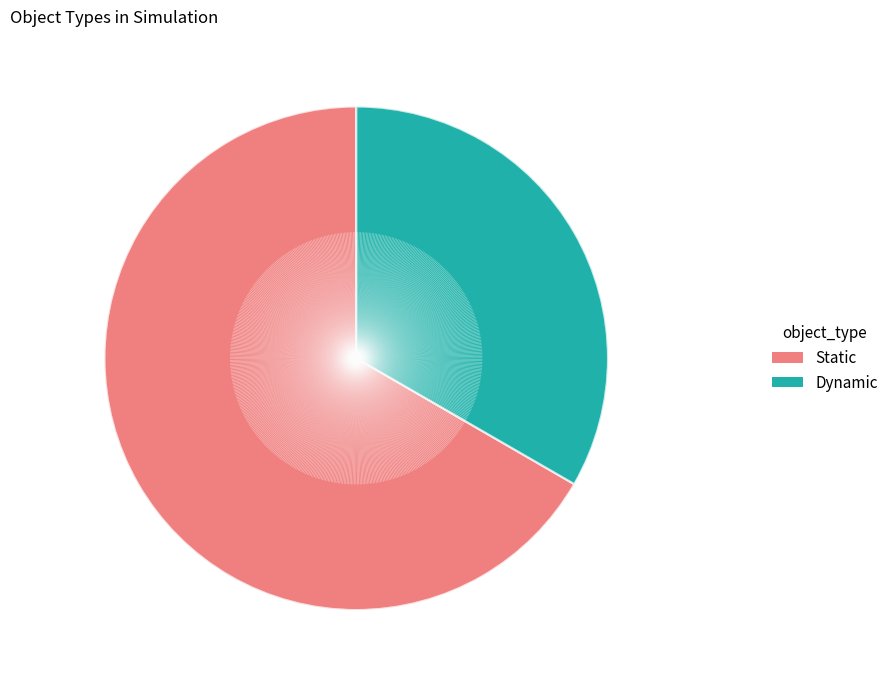

To the nearest percent, what is the difference between the largest and smallest slice percentages?

33%